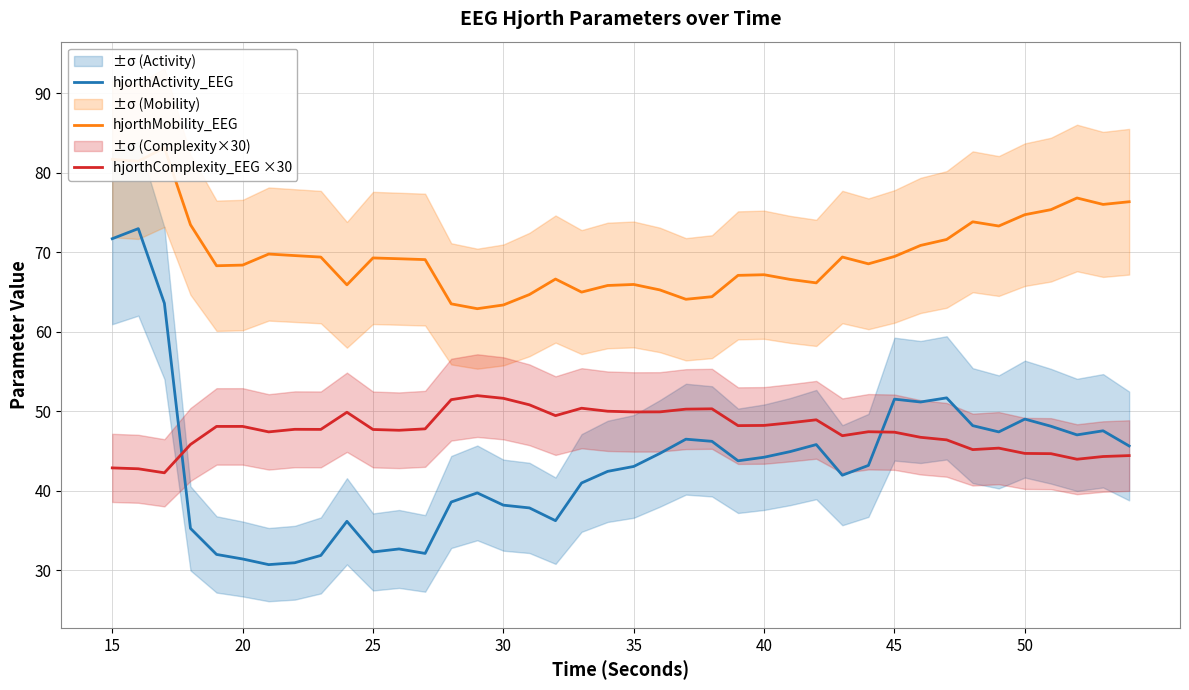

What is the highest value of the hjorthComplexity_EEG ×30 series?

52.0